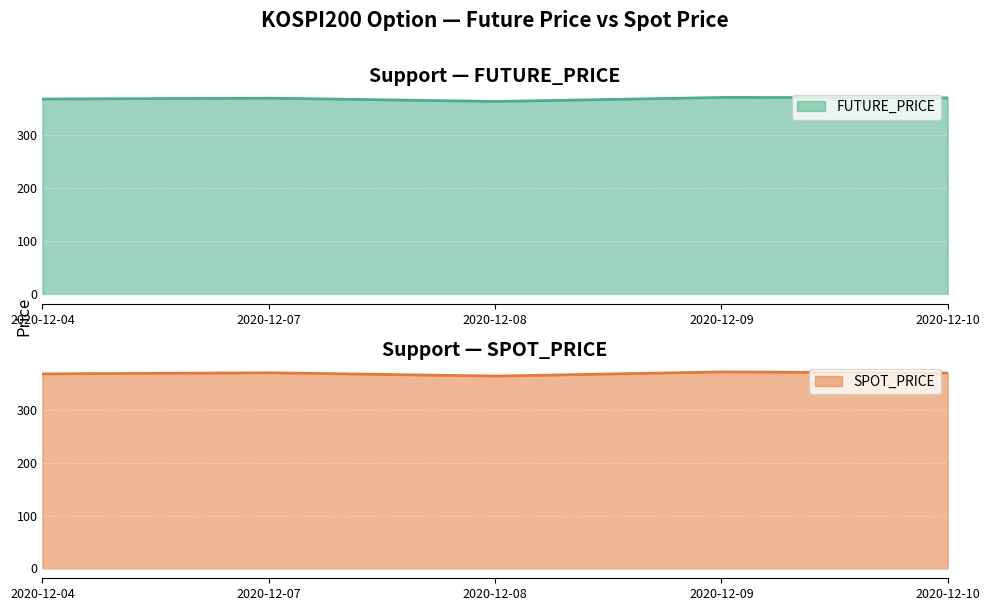

True or false: FUTURE_PRICE has more than 2 points higher than both neighbors.

False